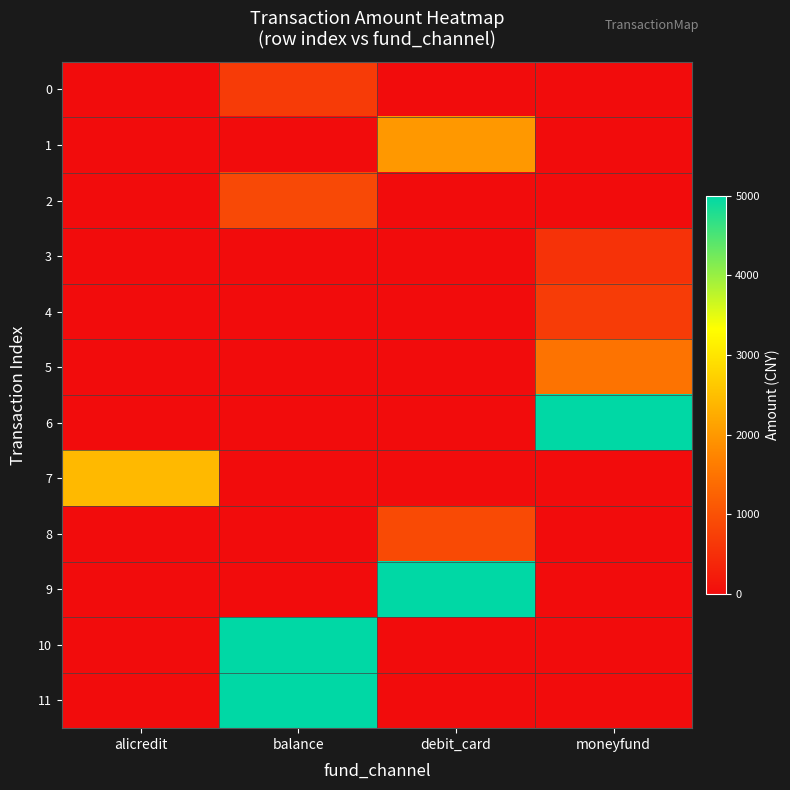

Which label corresponds to the smallest value in the chart?

alicredit